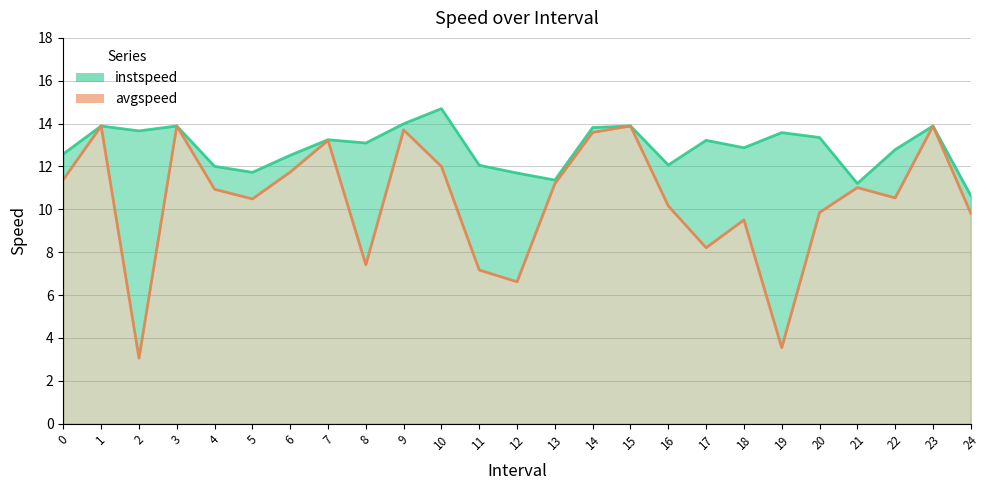

True or false: instspeed line has more than 1 interior local peaks.

True